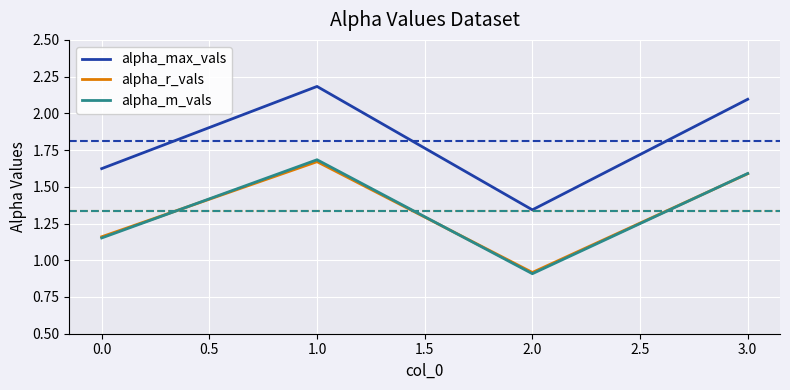

Where is the first local minimum for alpha_m_vals?

2.0